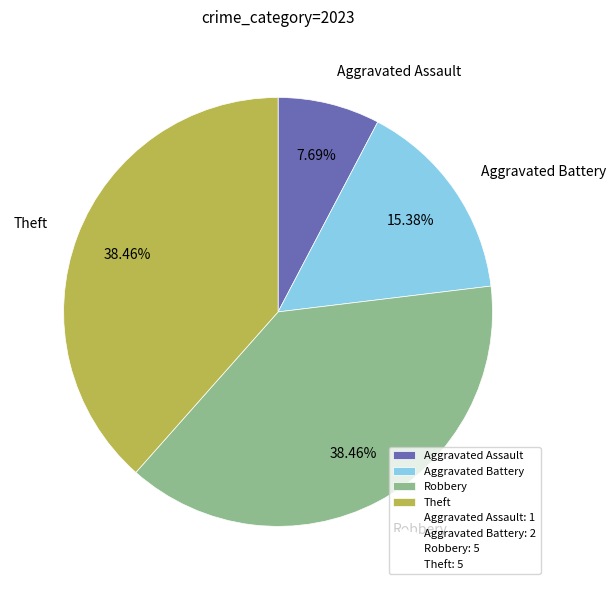

How many slices are in this pie chart?

4